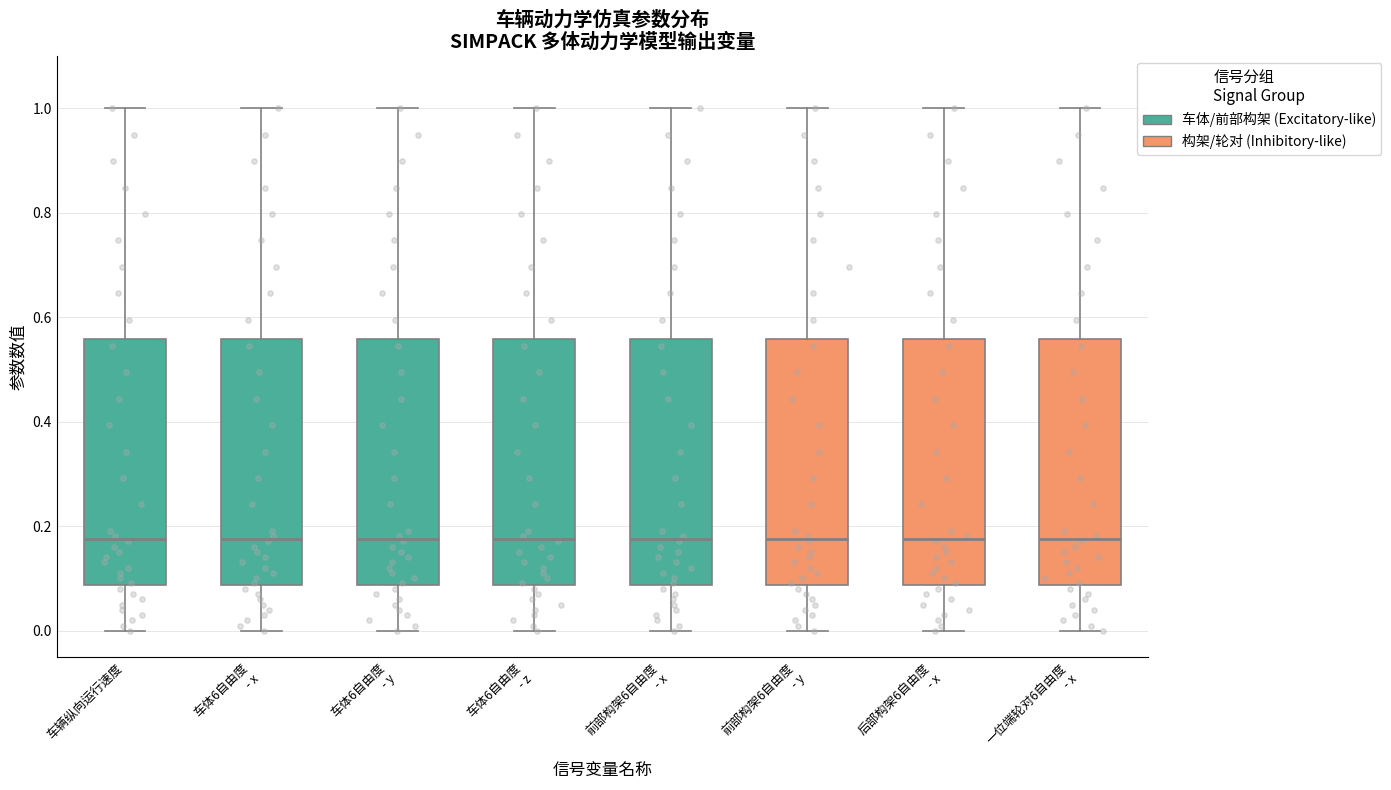

Reading left to right, transcribe this box plot: for each box, give where its median line is, the range the box spans, and where its two whiskers end, as read against the y-axis. The values are not printed on the chart, so give them approximately, as read against the axis.

车辆纵向运行速度: median 0.18, box 0.08 to 0.56, whiskers 0.00 to 1.00
车体6自由度 - x: median 0.18, box 0.08 to 0.56, whiskers 0.00 to 1.00
车体6自由度 - y: median 0.18, box 0.08 to 0.56, whiskers 0.00 to 1.00
车体6自由度 - z: median 0.18, box 0.08 to 0.56, whiskers 0.00 to 1.00
前部构架6自由度 - x: median 0.18, box 0.08 to 0.56, whiskers 0.00 to 1.00
前部构架6自由度 - y: median 0.18, box 0.08 to 0.56, whiskers 0.00 to 1.00
后部构架6自由度 - x: median 0.18, box 0.08 to 0.56, whiskers 0.00 to 1.00
一位端轮对6自由度 - x: median 0.18, box 0.08 to 0.56, whiskers 0.00 to 1.00